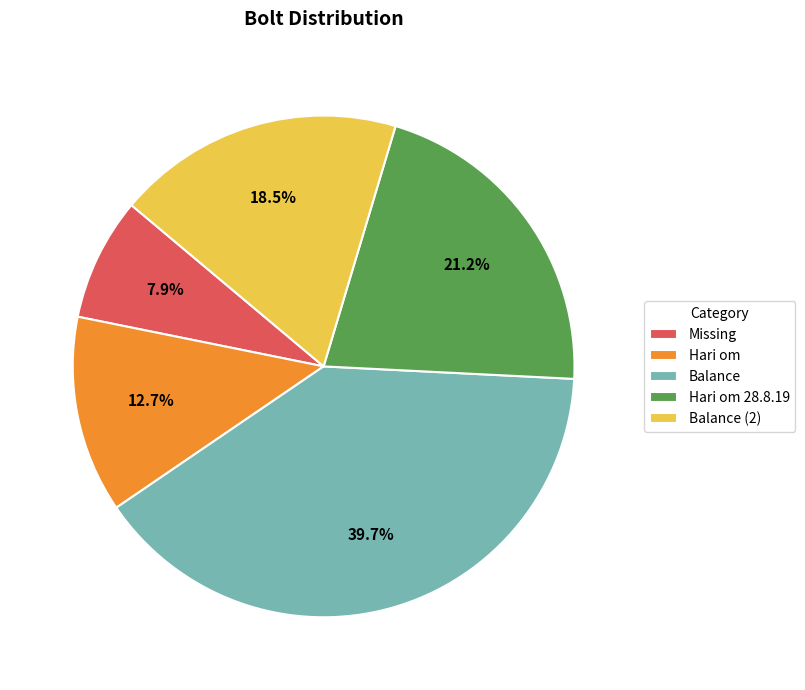

The Missing slice represents 1% of the pie. True or false?

False